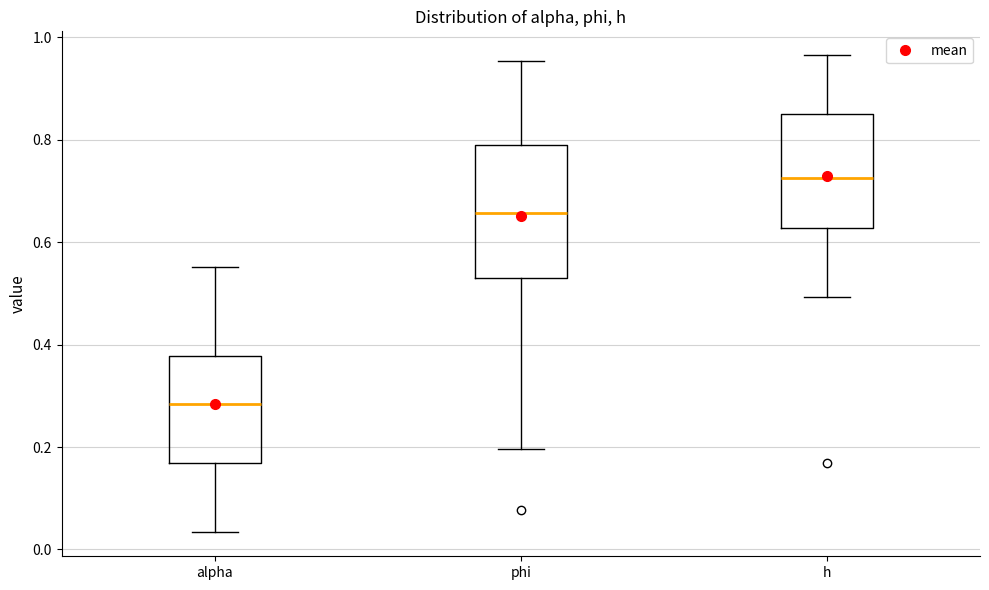

Which box is the tallest, from its lower edge to its upper edge?

phi